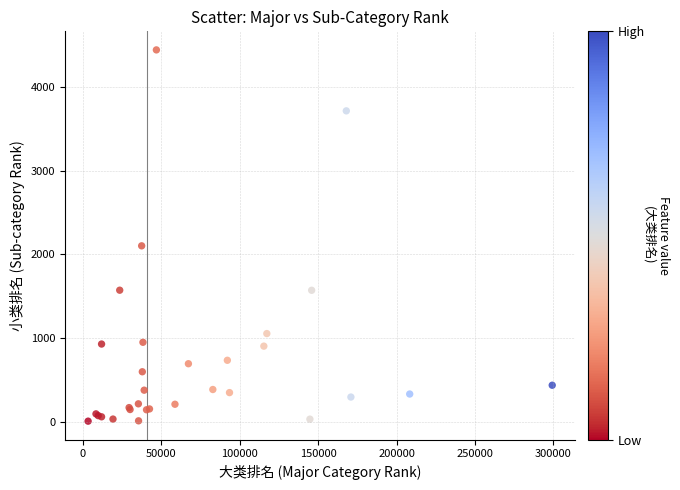

What Y value in the scatter plot is closest to 2224?

2101